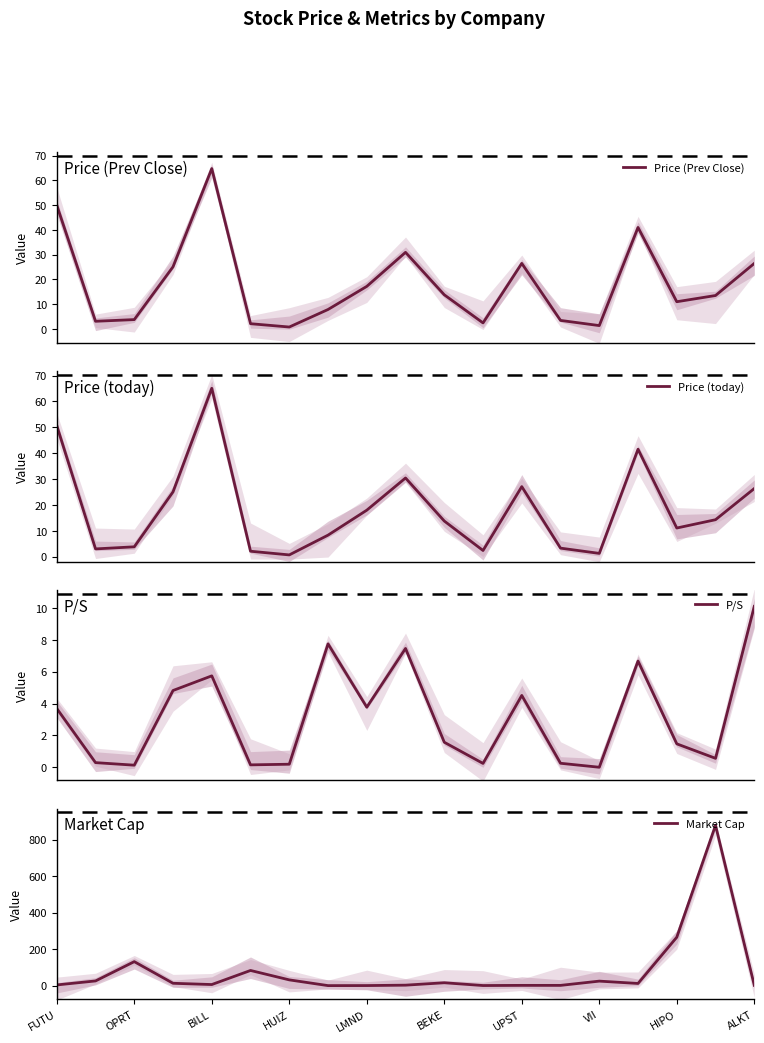

Which series has the largest range (max minus min)?

Market Cap